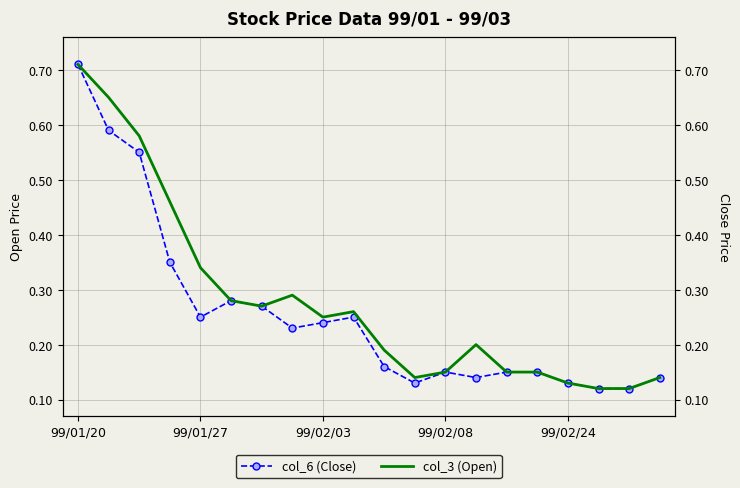

Which label corresponds to the largest value in the chart?

99/01/20